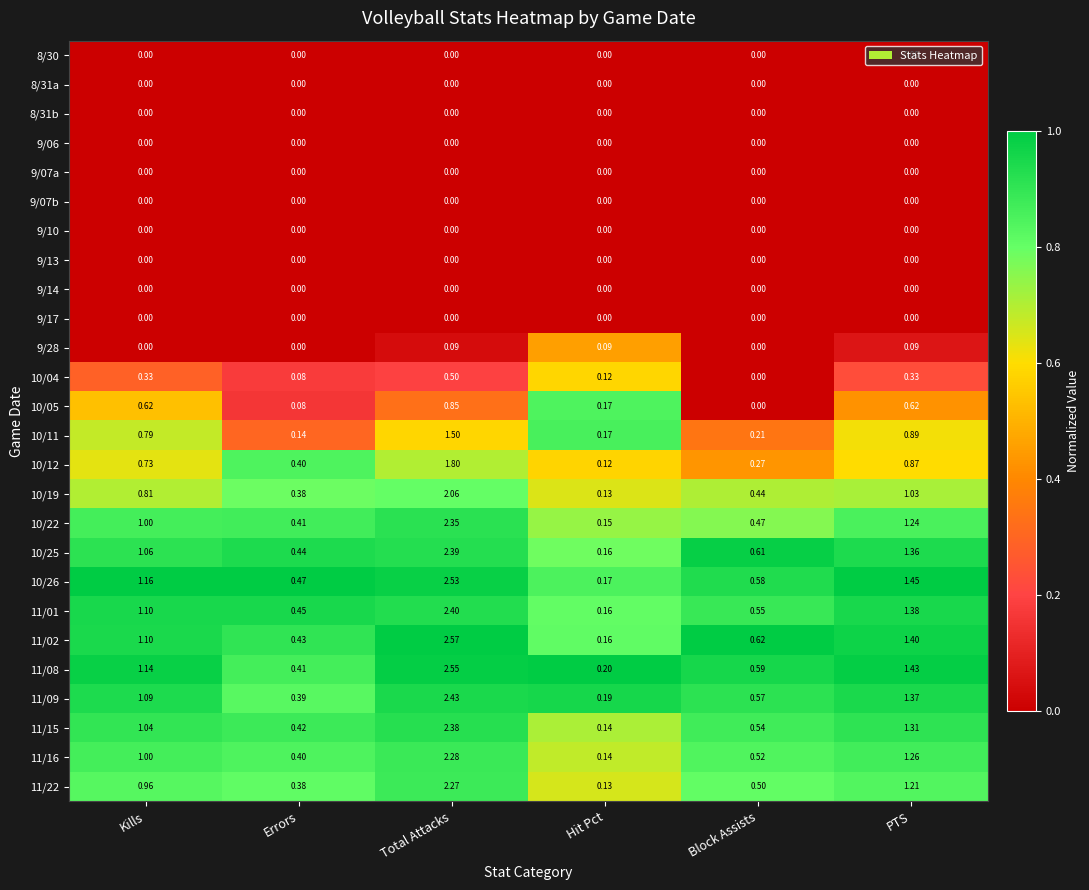

At which label is 11/16 closest to 1?

Kills